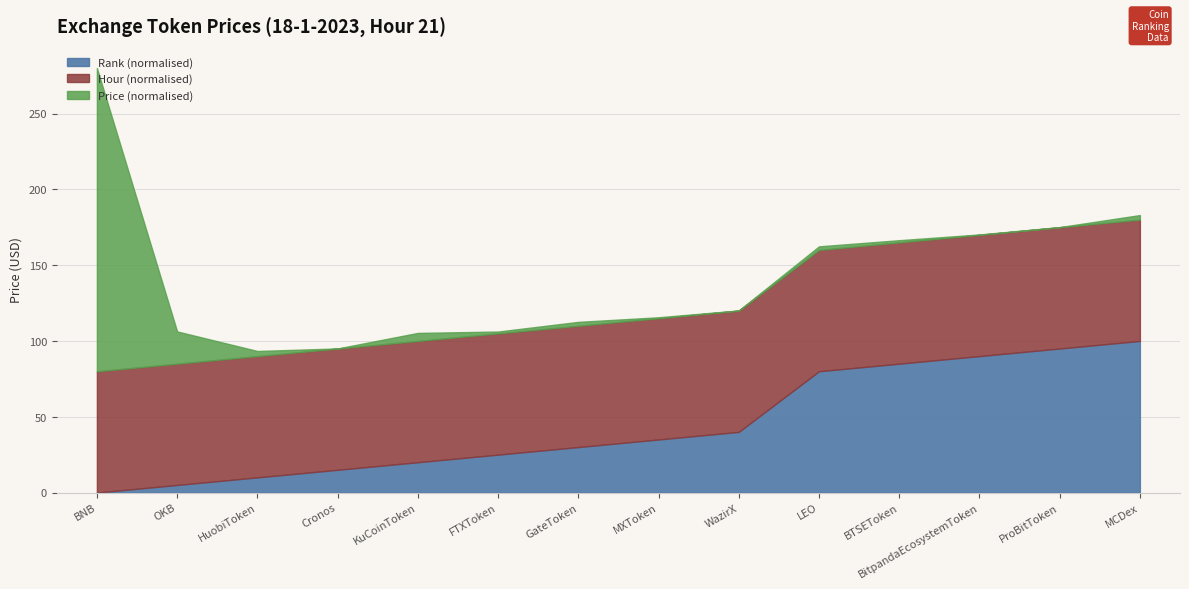

True or false: Hora and col_0 (rank) cross at least once.

False